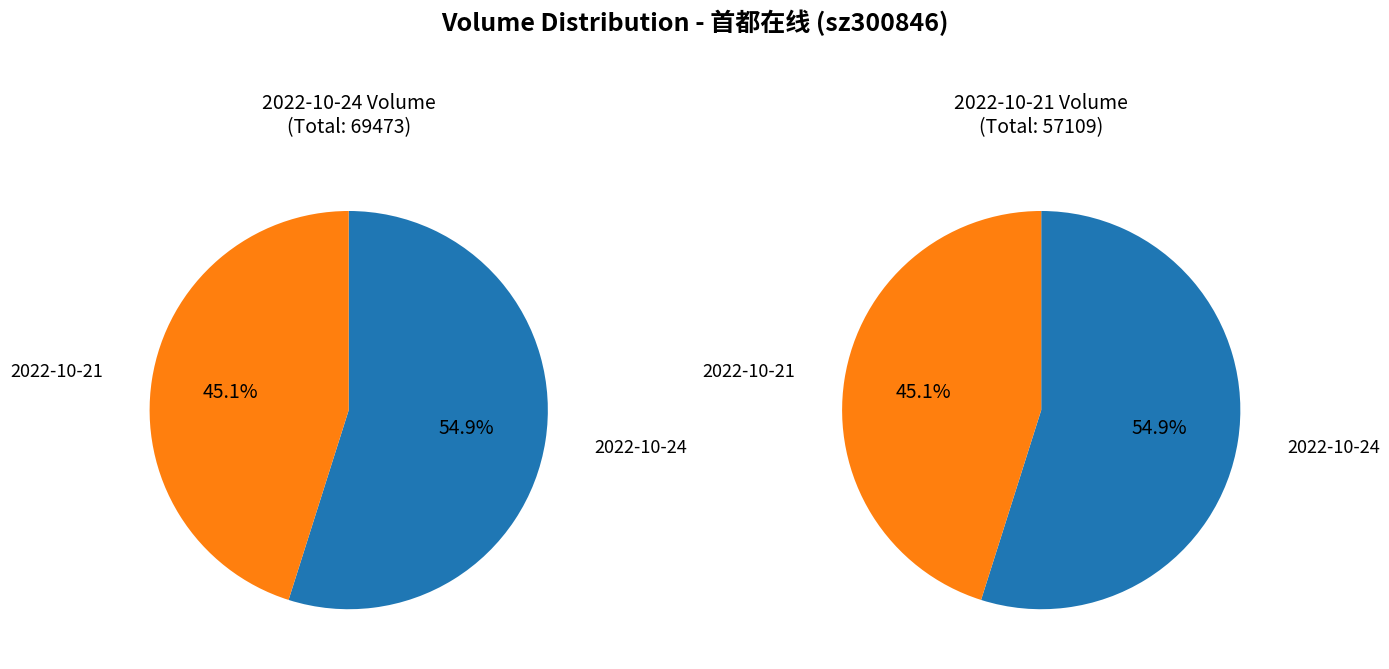

Which slice is the smallest?

2022-10-21